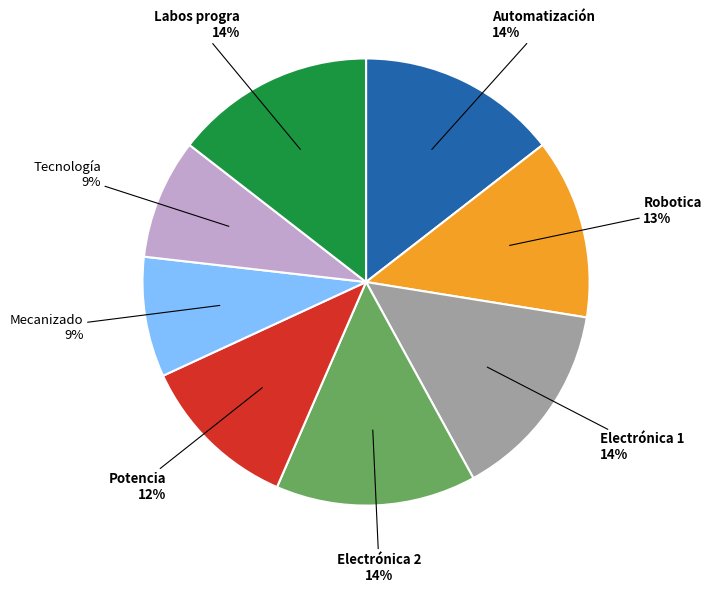

Is there a majority slice in this chart?

No